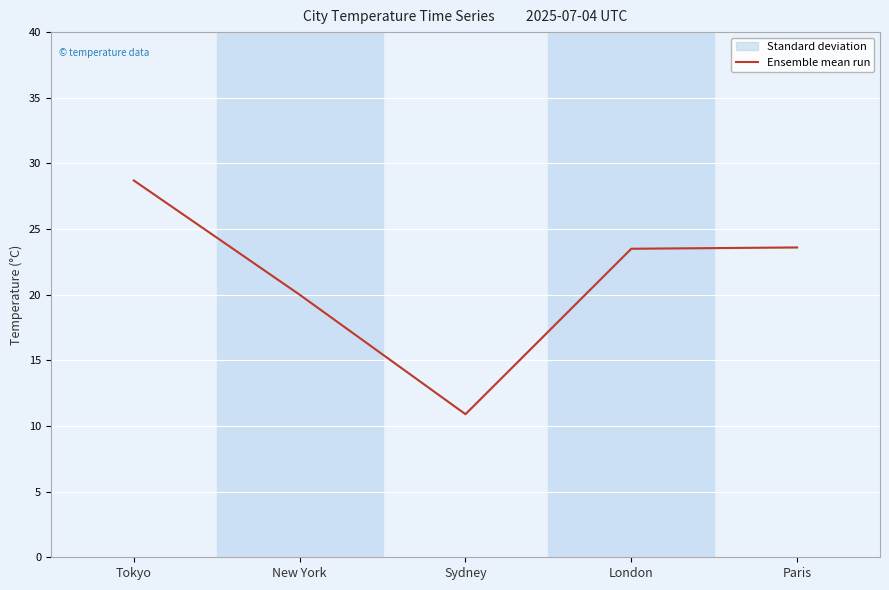

The value at Paris is 8.8. True or false?

False